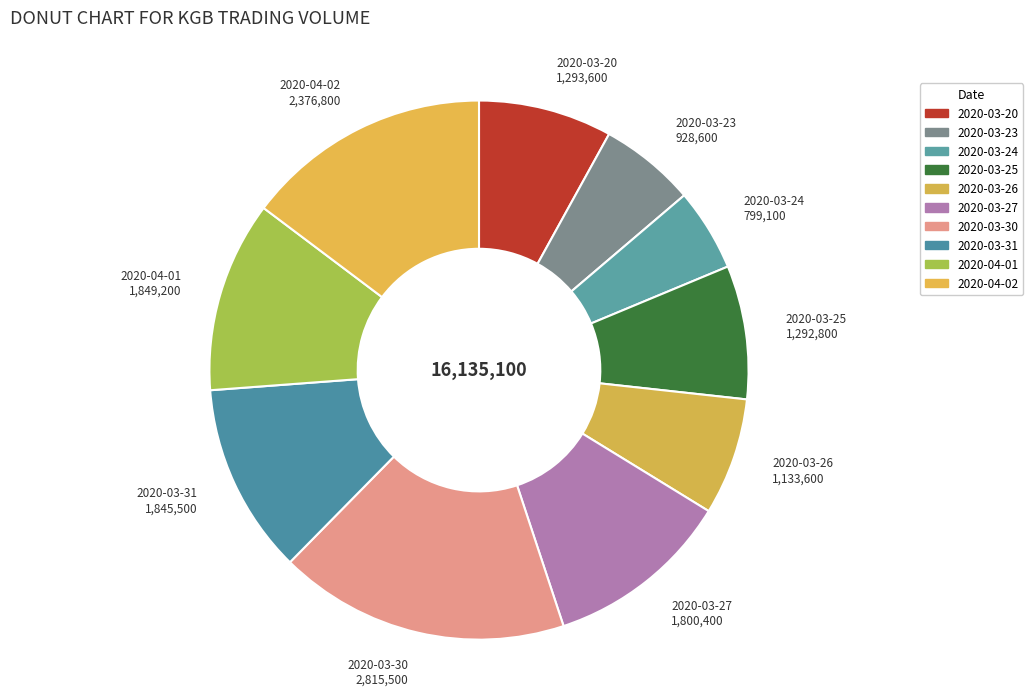

How many segments does this pie chart have?

10